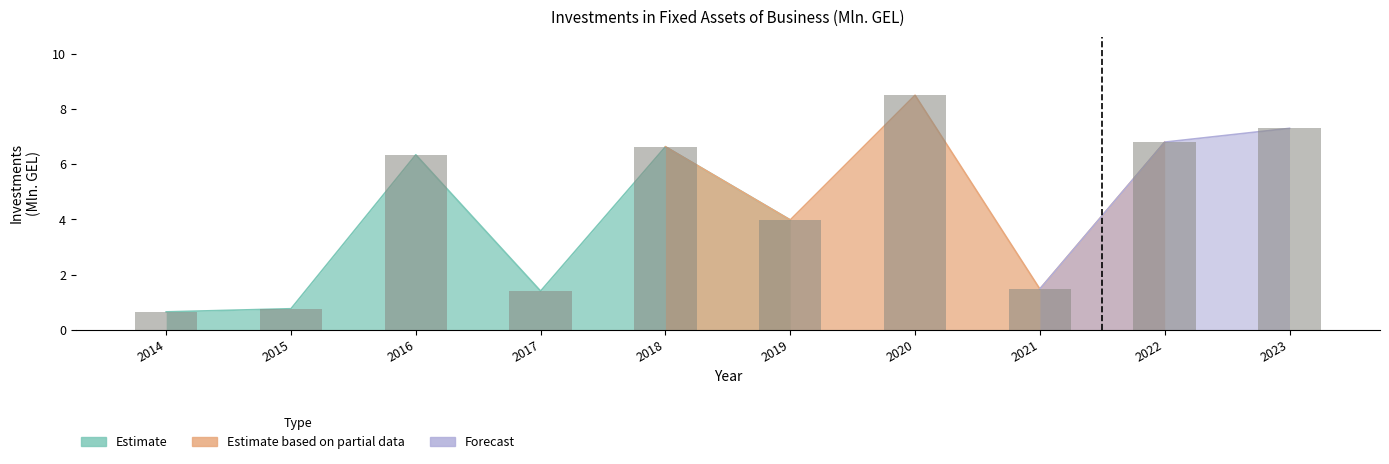

Reading right to left, transcribe all the data shown in this chart.

2023=7.3	2022=6.8	2021=1.5	2020=8.5	2019=4.0	2018=6.6	2017=1.4	2016=6.3	2015=0.8	2014=0.6